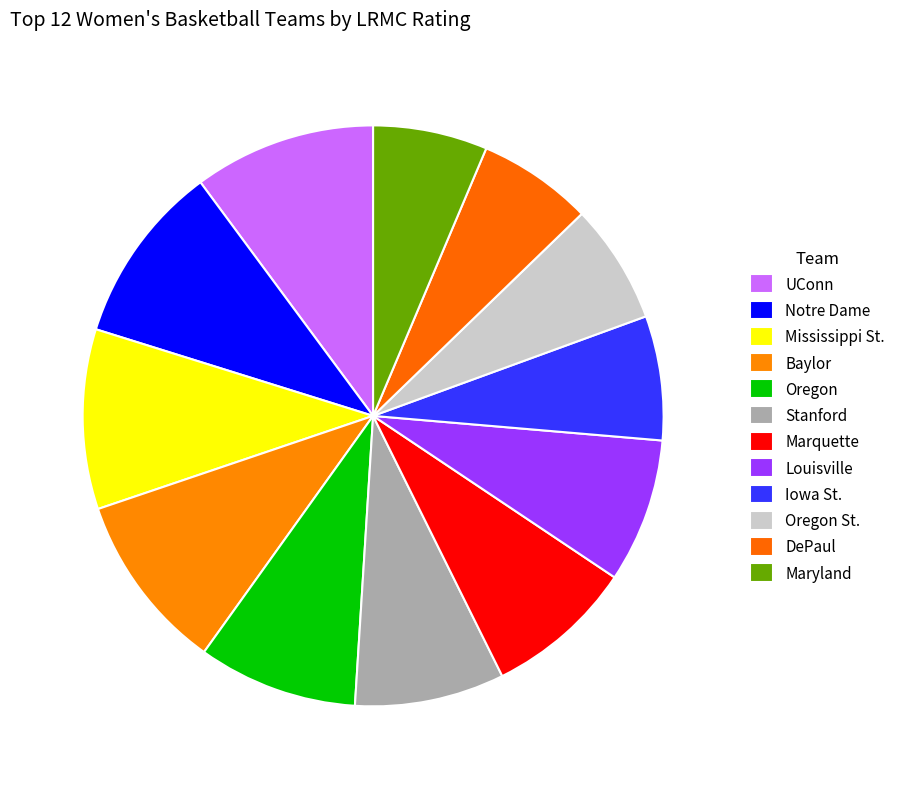

To the nearest percent, what portion does Oregon St. represent?

7%